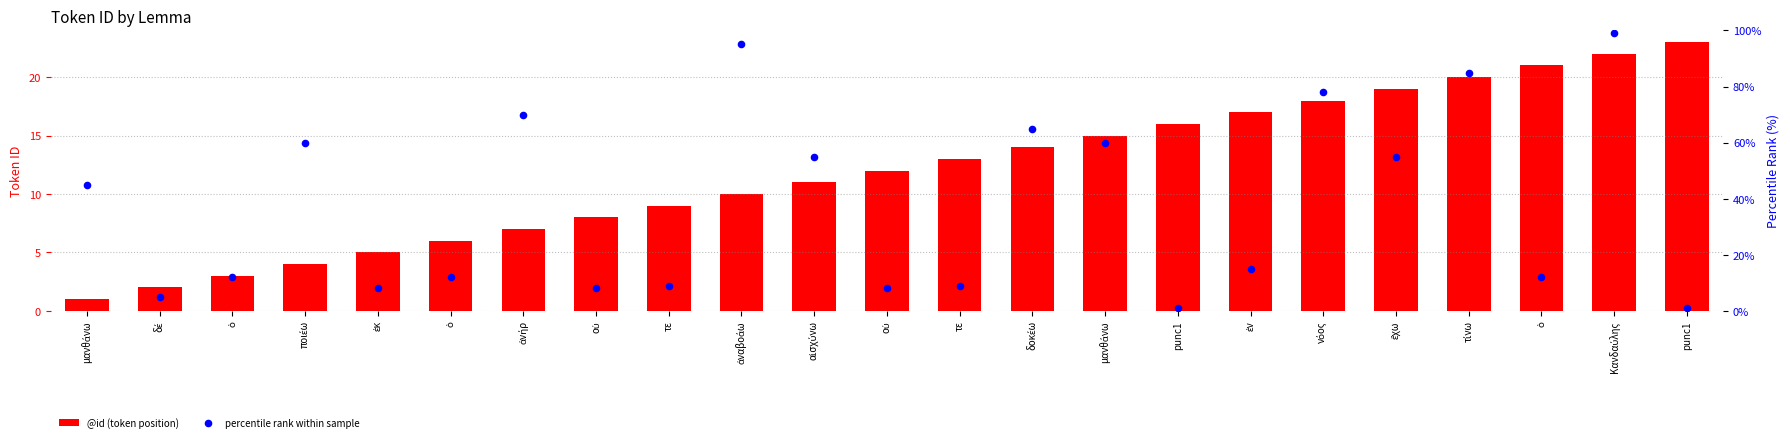

At which category is the sum across all series the highest?

Κανδαύλης